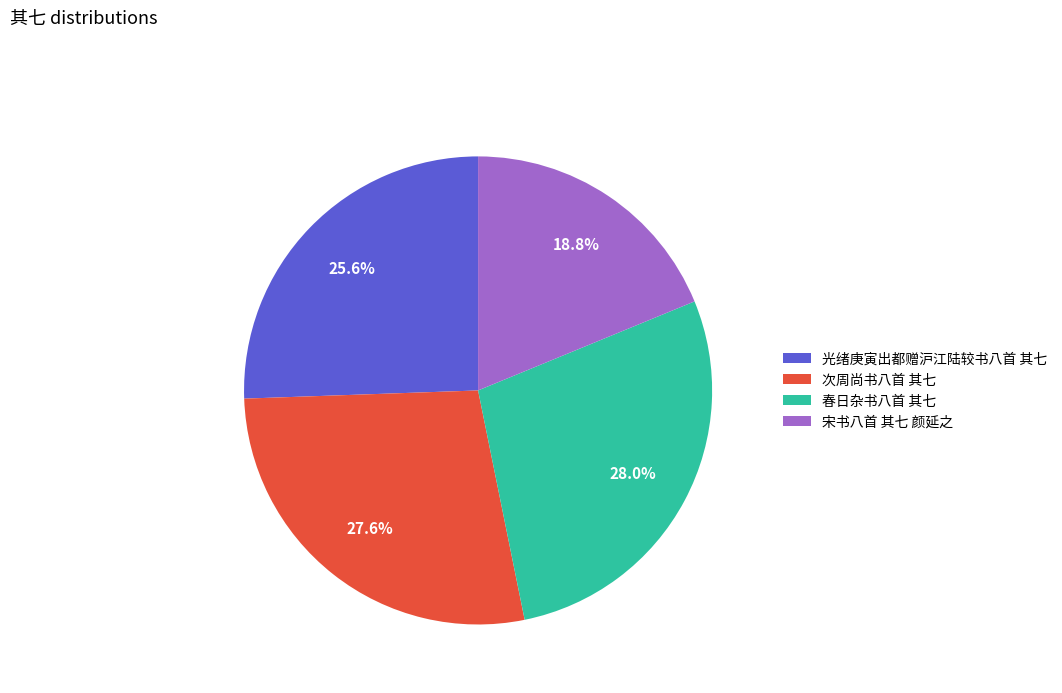

What is the ratio of the value at 次周尚书八首 其七 to the value at 光绪庚寅出都赠沪江陆较书八首 其七?

1.1